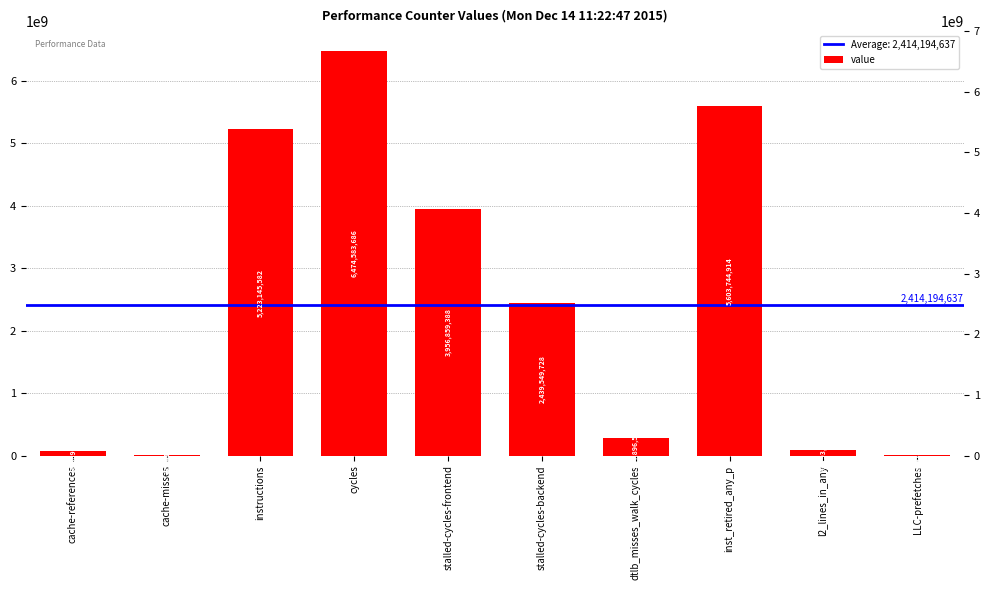

How many data points does each series have?

10